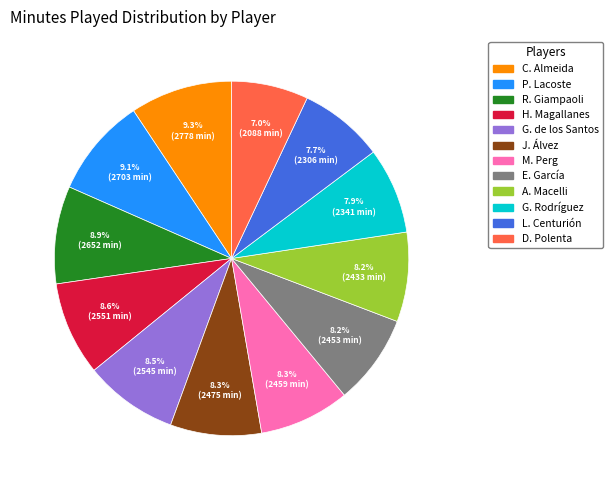

To the nearest percent, what portion does G. Rodríguez represent?

8%